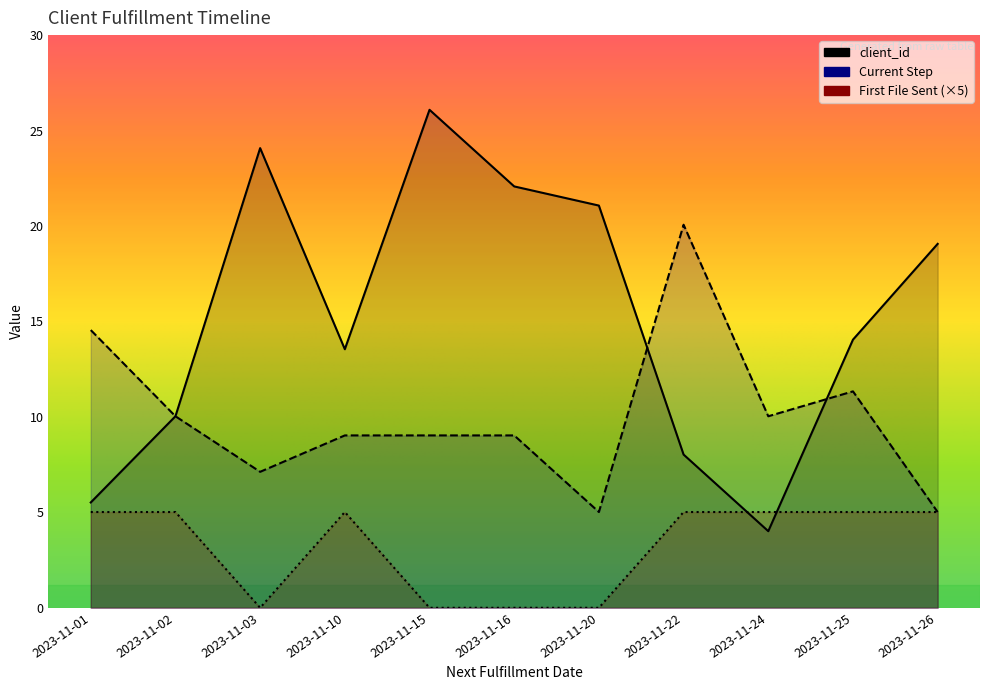

Which category has the highest value in the First File Sent series?

2023-11-01